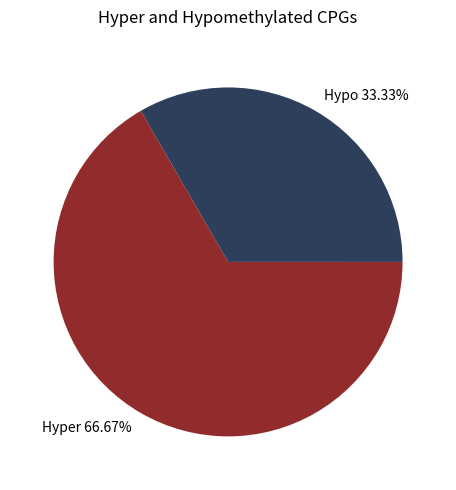

How many slices are in this pie chart?

2